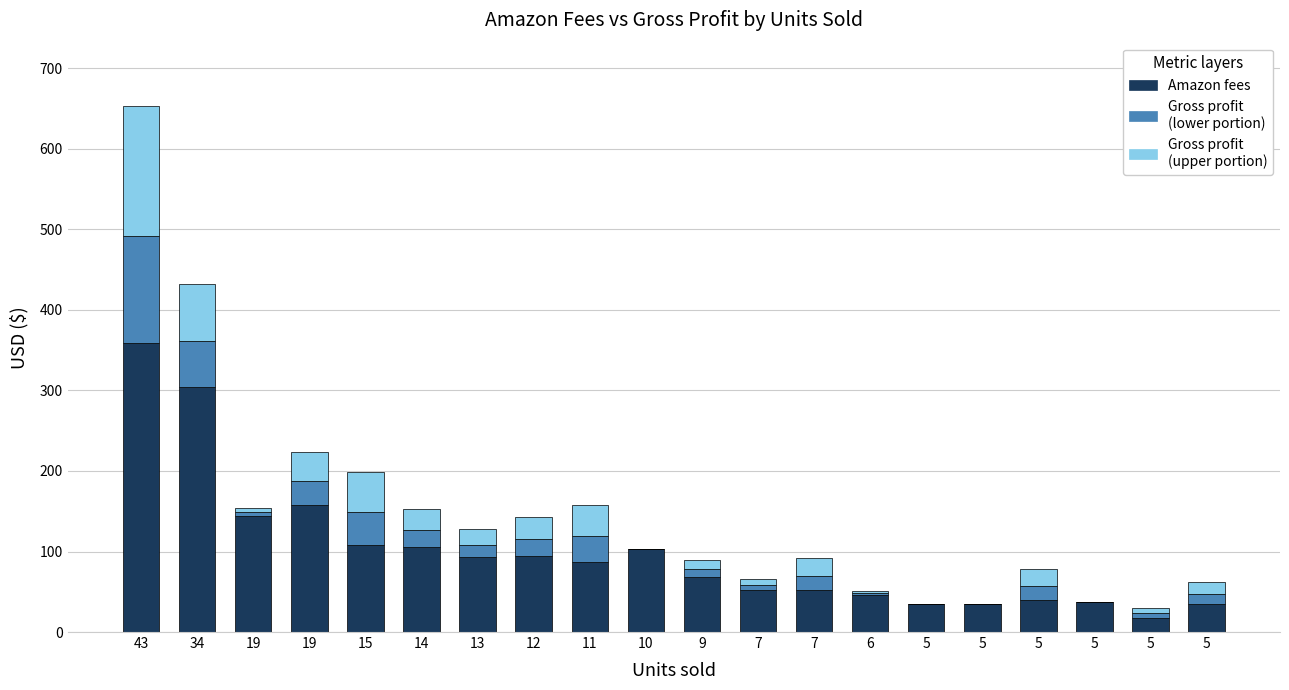

Does the chart contain stacked bars?

Yes